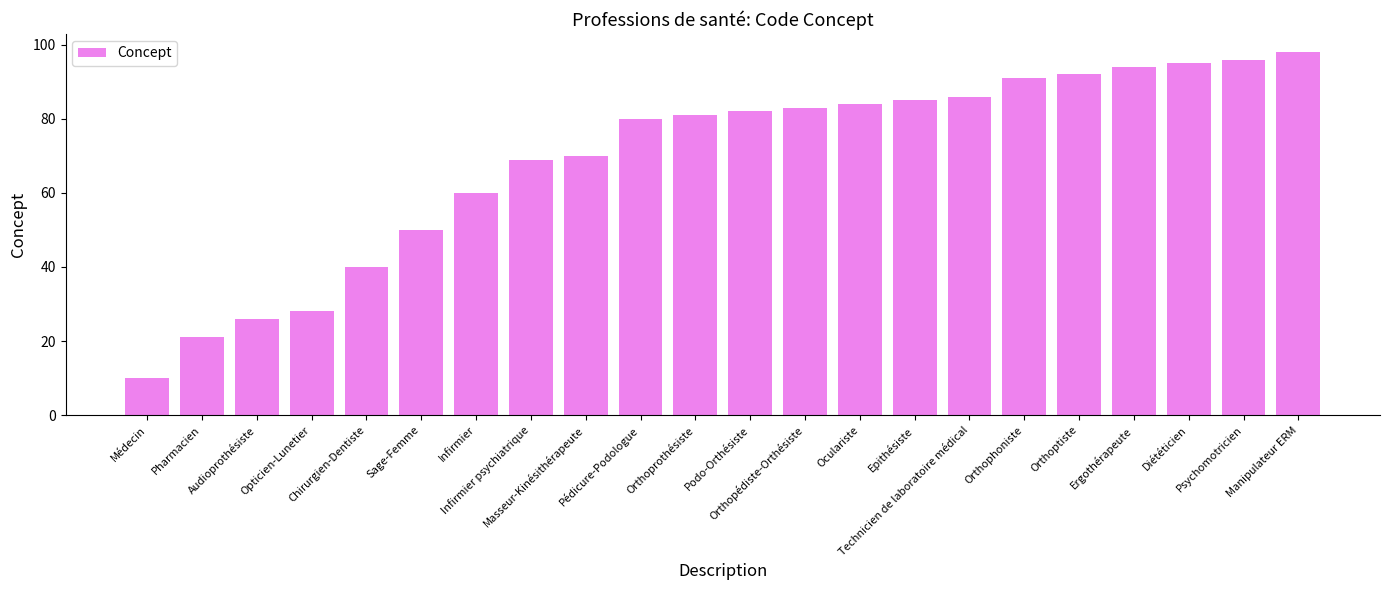

What is the difference between the maximum and minimum values?

88